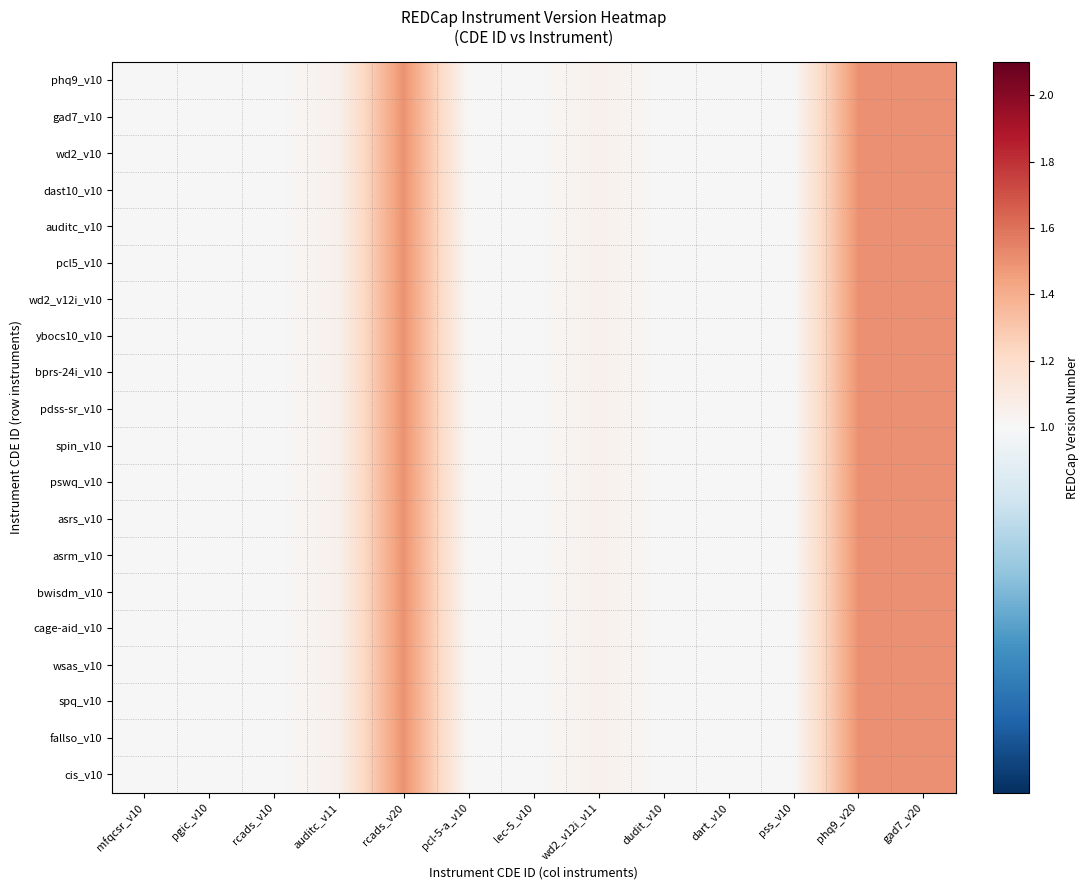

At rcads_v10, list the series in order from smallest to largest.

phq9_v10, gad7_v10, wd2_v10, dast10_v10, auditc_v10, pcl5_v10, wd2_v12i_v10, ybocs10_v10, bprs-24i_v10, pdss-sr_v10, spin_v10, pswq_v10, asrs_v10, asrm_v10, bwisdm_v10, cage-aid_v10, wsas_v10, spq_v10, fallso_v10, cis_v10